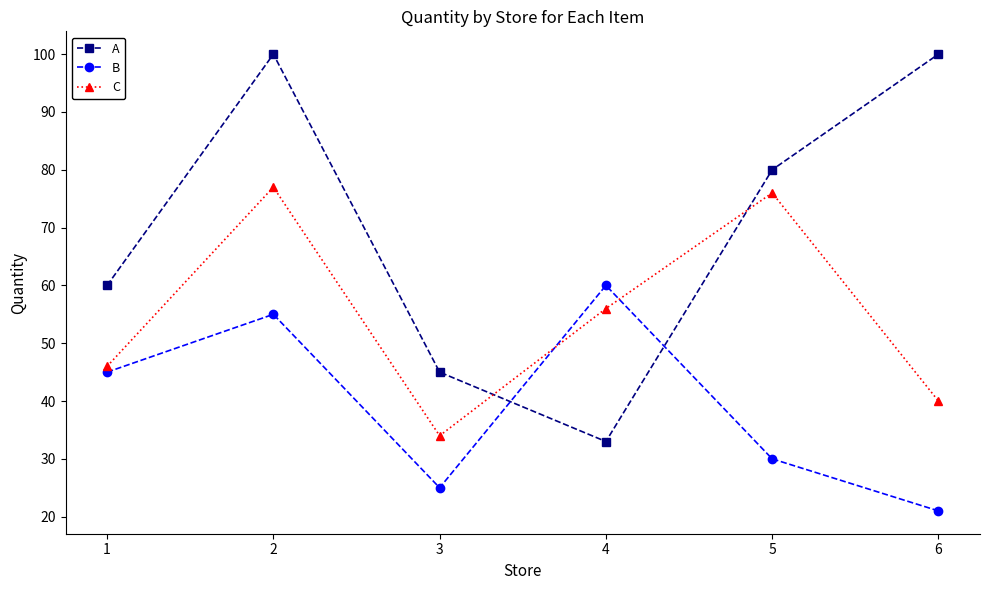

Where is the first local minimum for A?

4